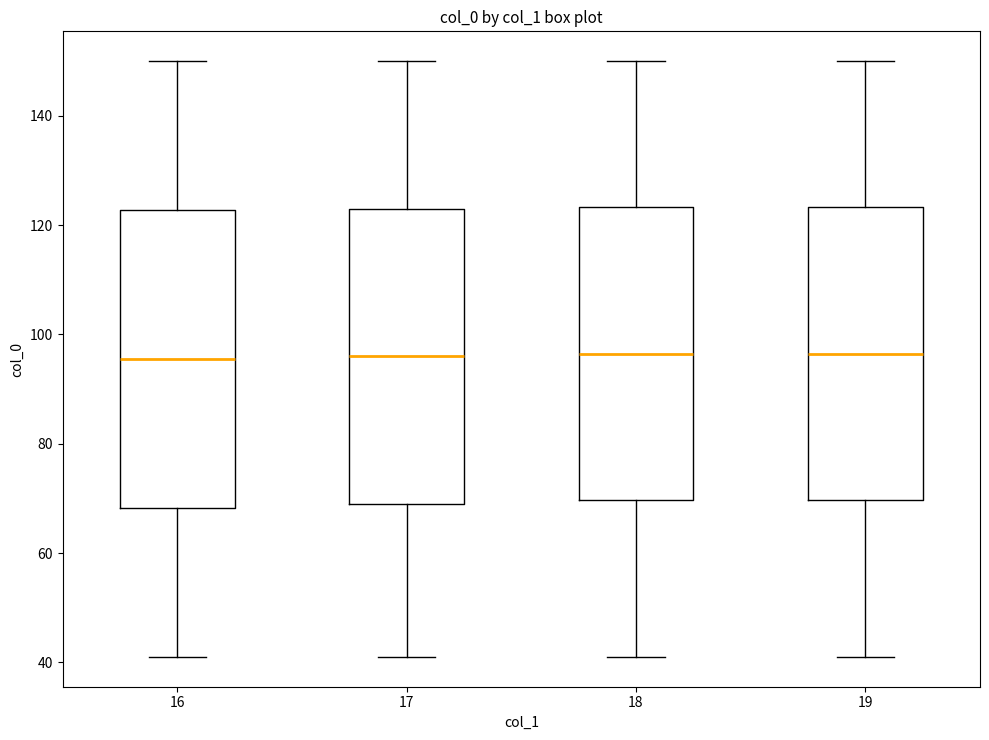

Where does the lower whisker of the box at x = 18 end on the y-axis? The values are not printed on the chart, so give them approximately, as read against the axis.

42